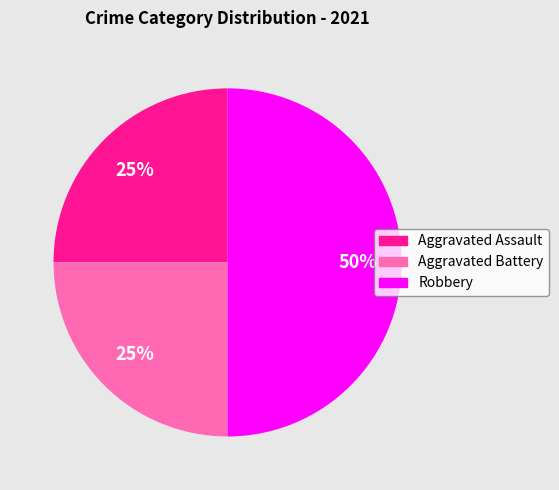

Does Aggravated Assault represent more than half of the total?

No